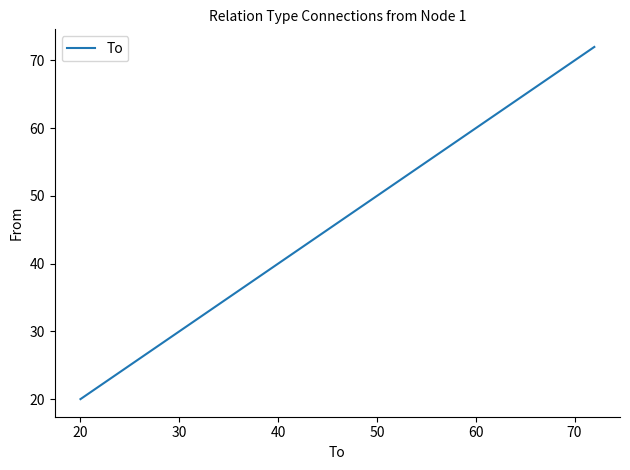

True or false: there are more than 2 points higher than both neighbors.

False